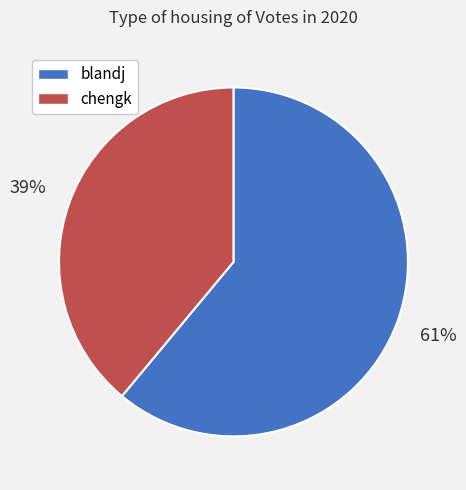

Does chengk represent more than half of the total?

No